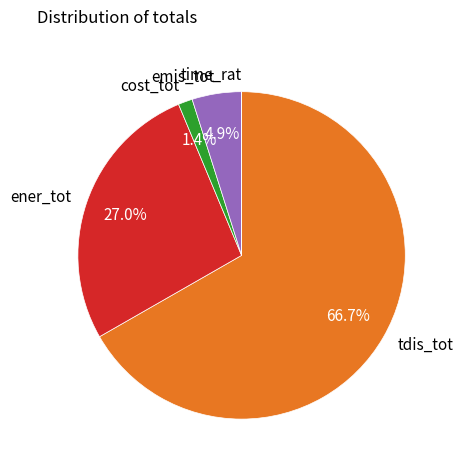

To the nearest percent, what is the difference between the cost_tot and ener_tot slice percentages?

26%